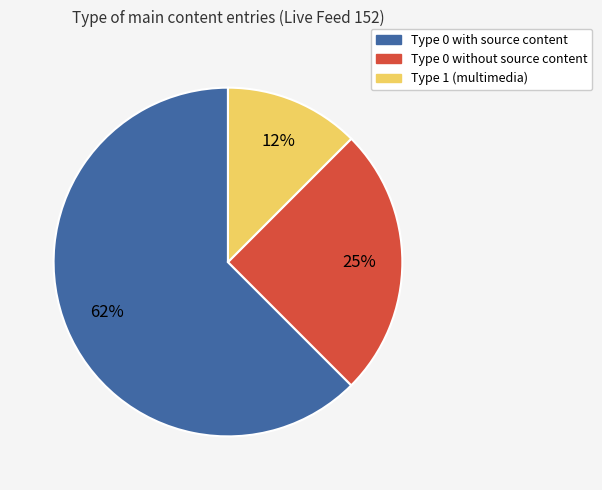

Does any single category account for the majority?

Yes